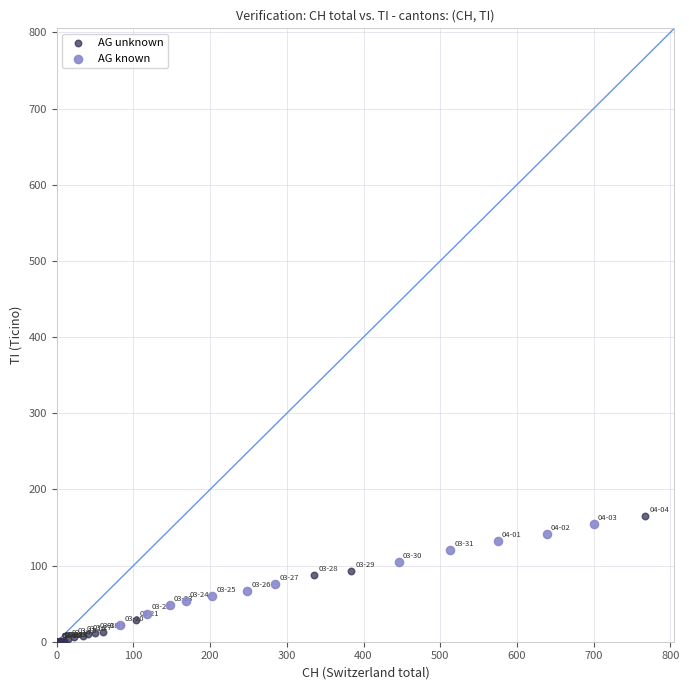

Which series has the widest spread of Y values?

AG unknown